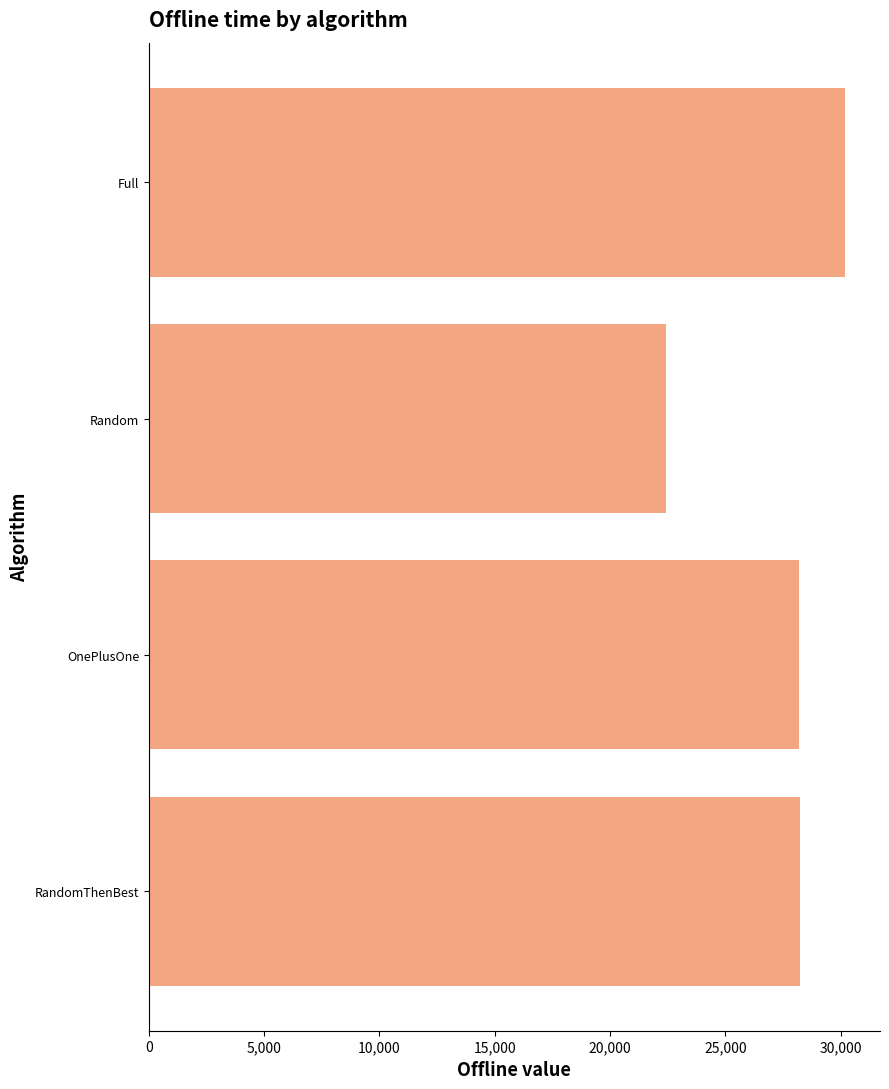

What is the sum of all values?

109076.4